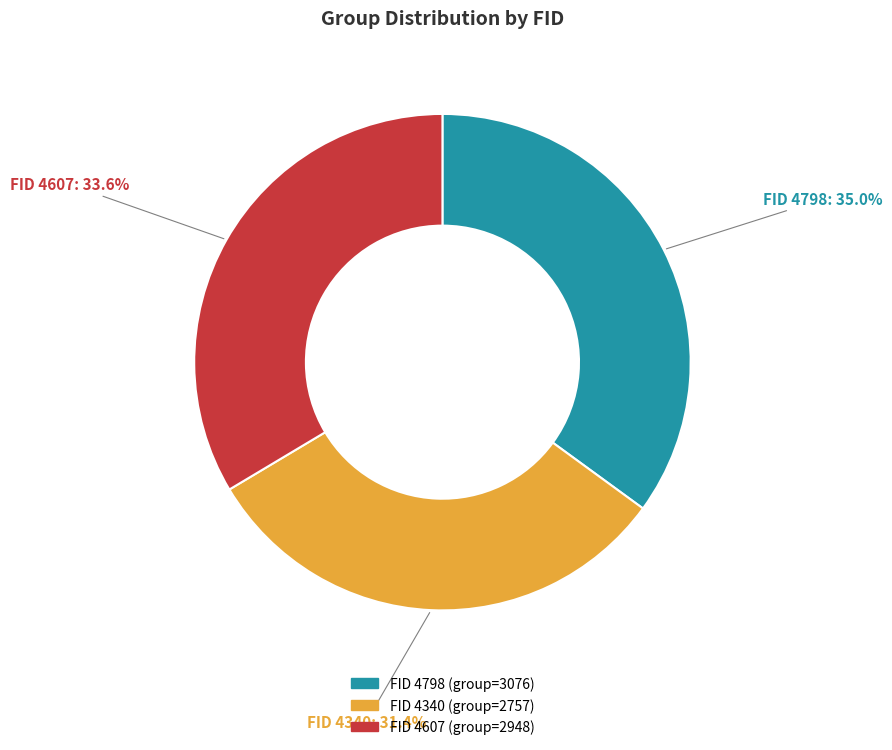

Is there any slice that represents more than half of the pie?

No